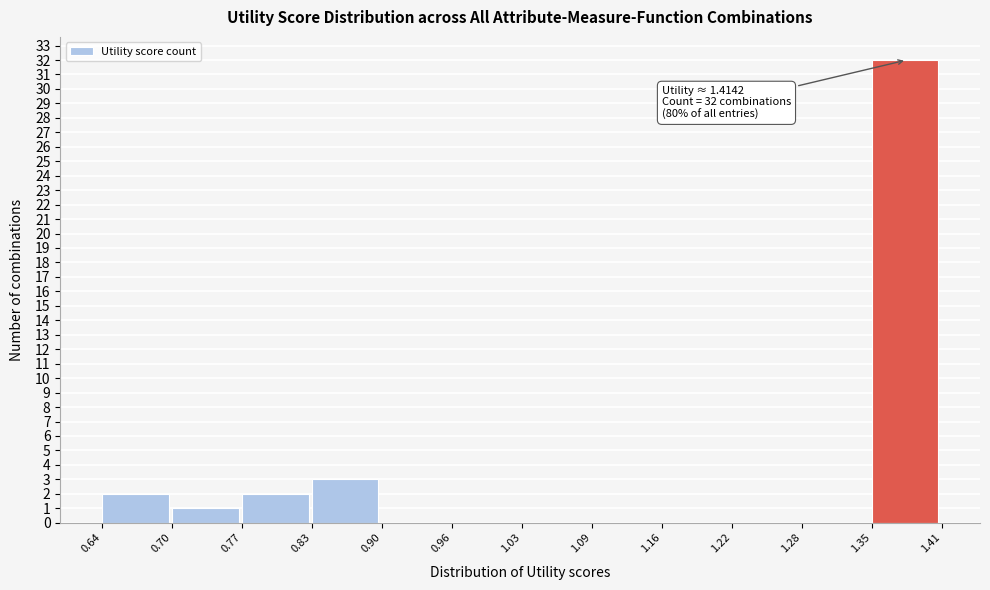

Over which range of the x-axis is the bar tallest?

1.35 to 1.41